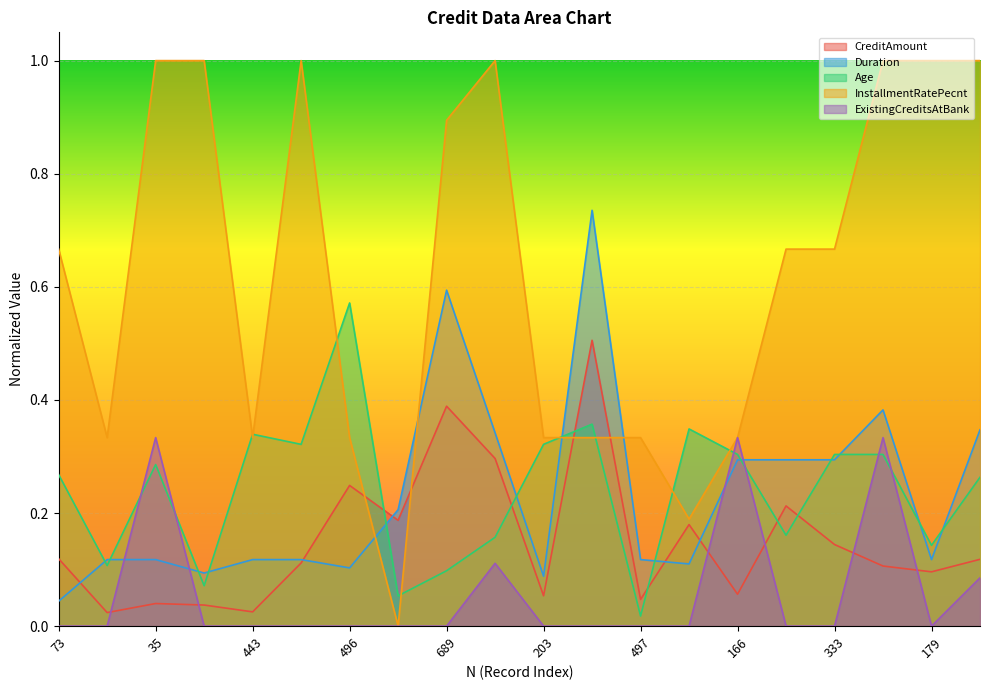

In Duration, how many points are higher than both neighbors (excluding endpoints)?

3